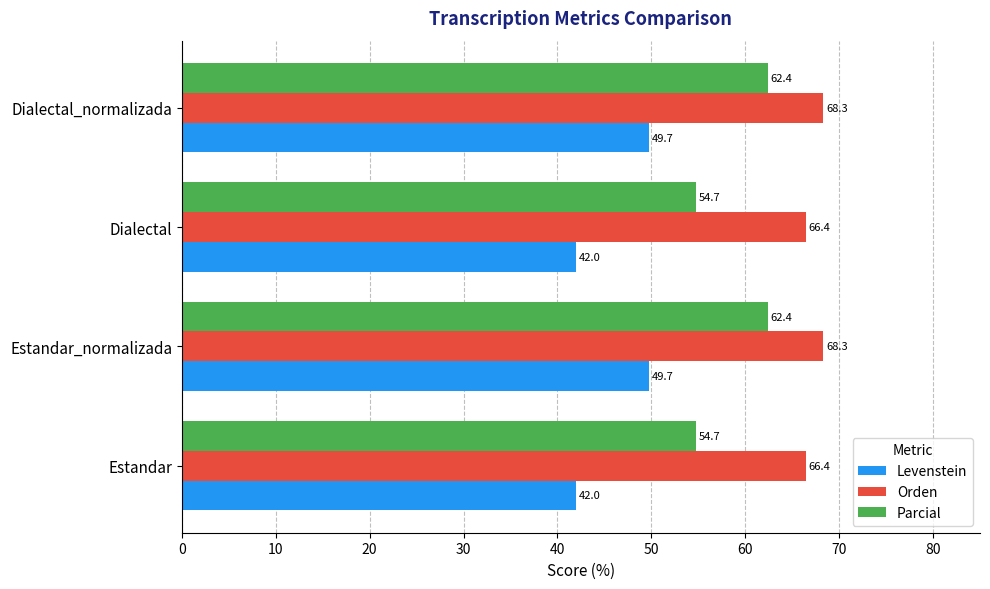

Is it true that Parcial equals 86.7 at Estandar_normalizada?

False